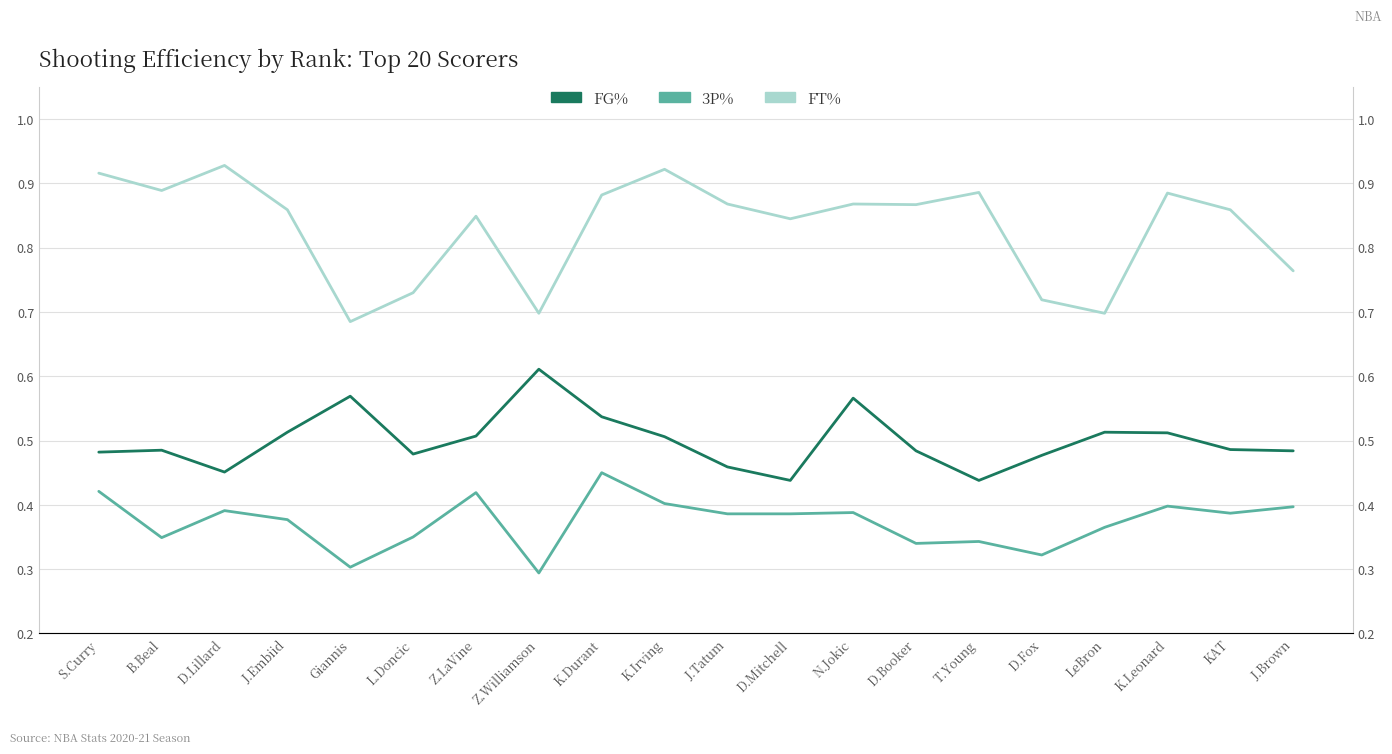

True or false: FG% and 3P% intersect in this chart.

False